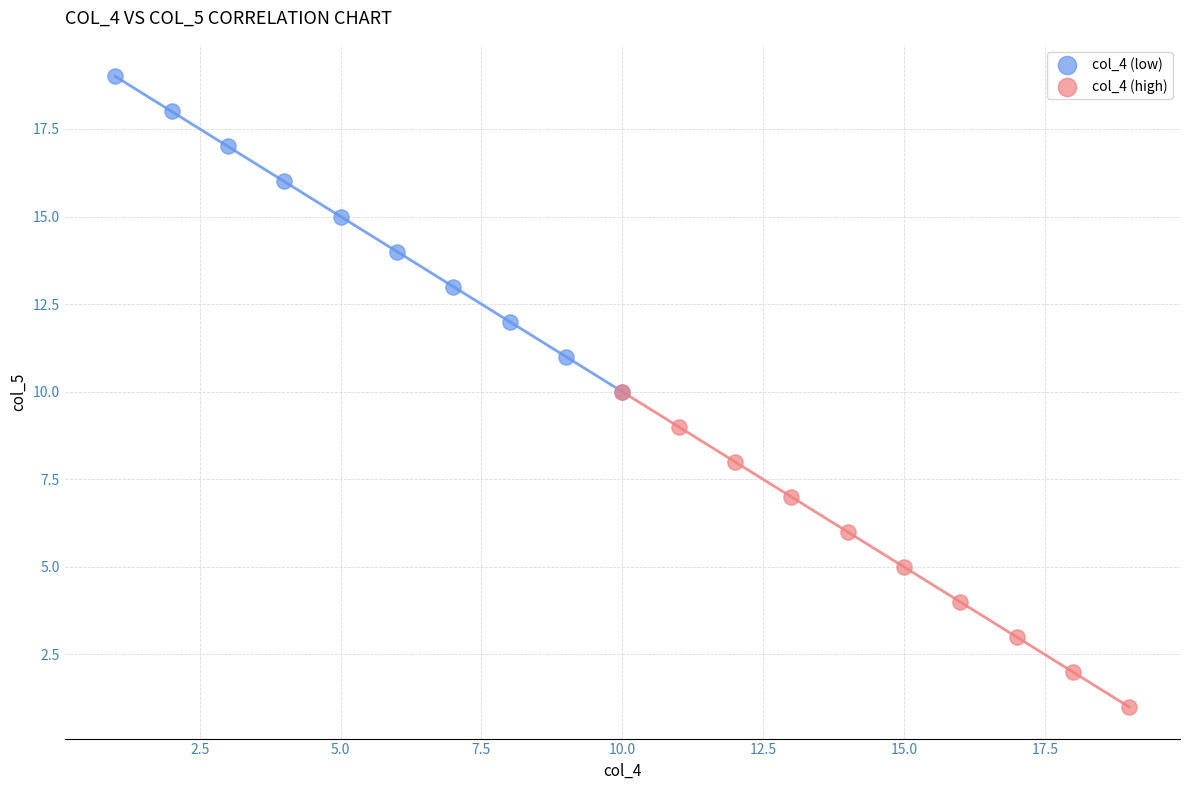

Which series reaches the minimum Y coordinate?

col_4 (high)